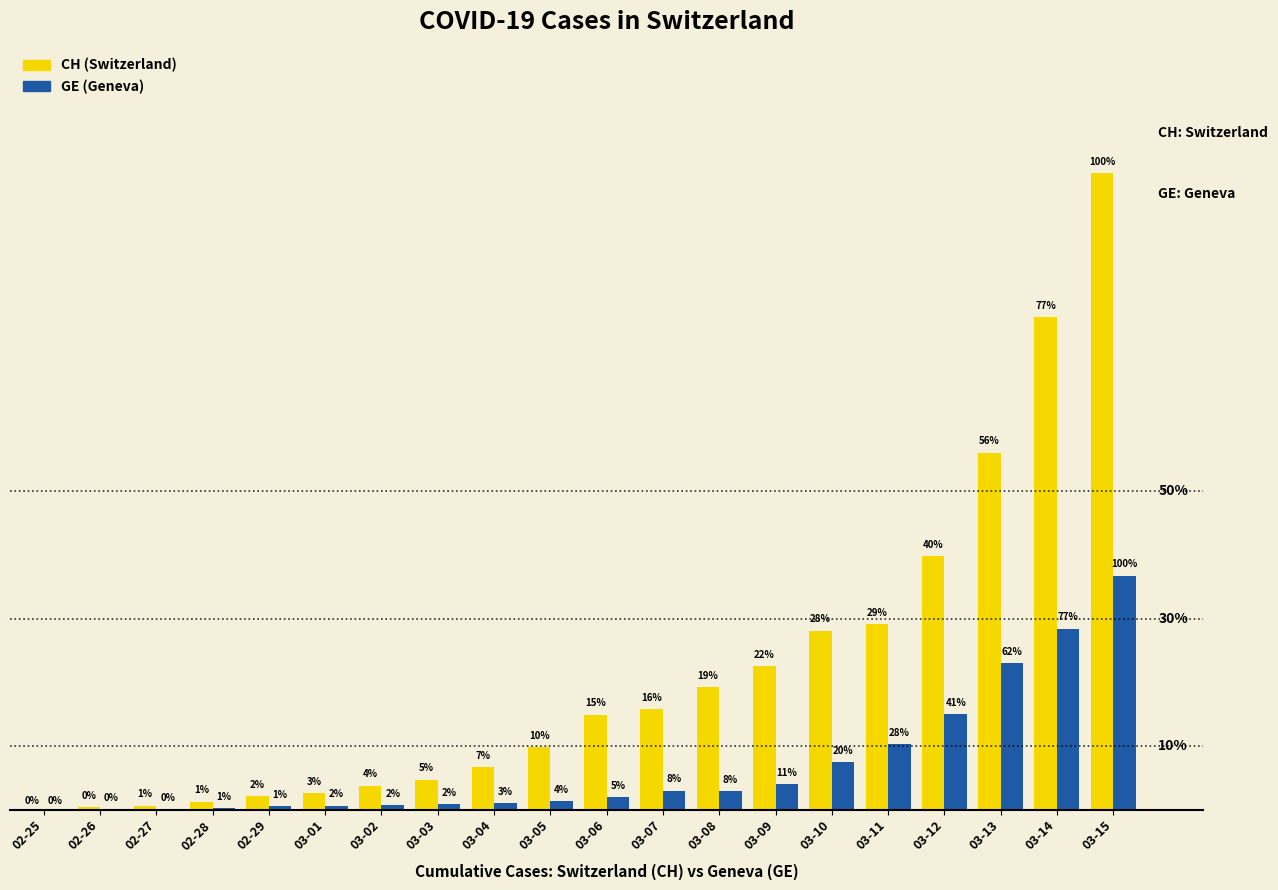

Between 03-06 and 03-07, which series saw the biggest shift?

GE (Geneva)